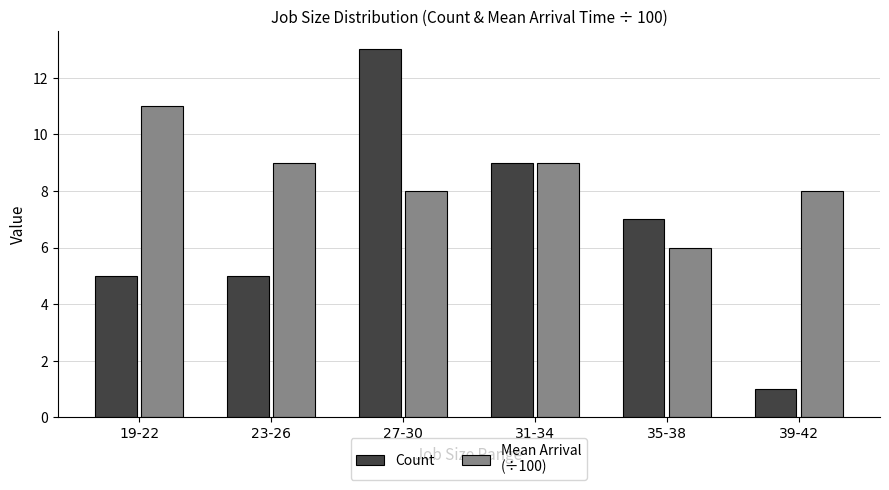

At which category is the sum across all series the highest?

27-30